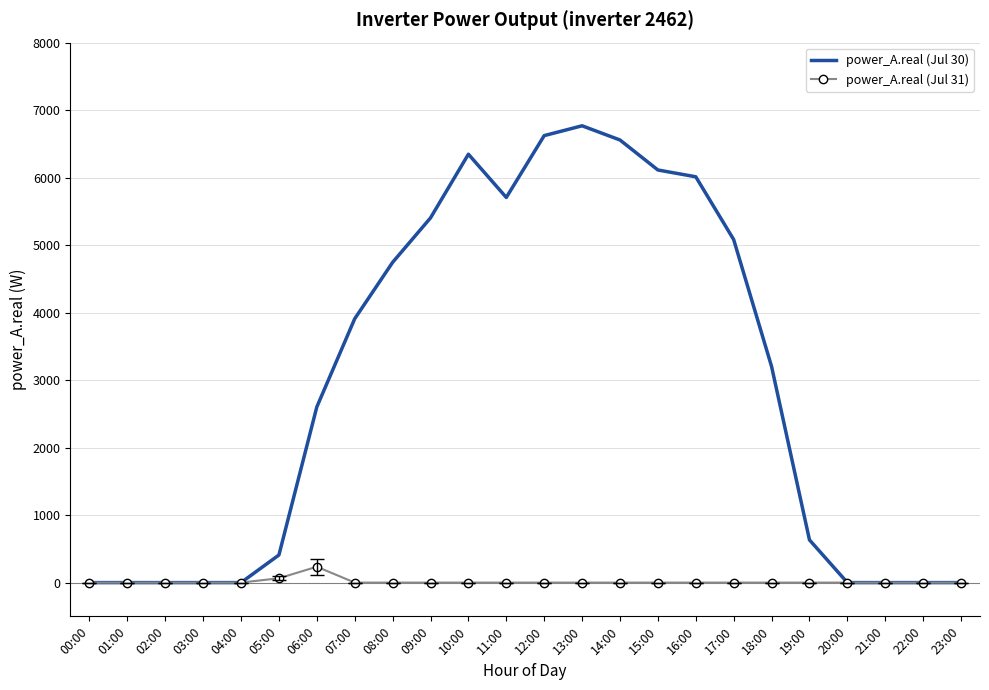

At which category is the sum across all series the highest?

13:00